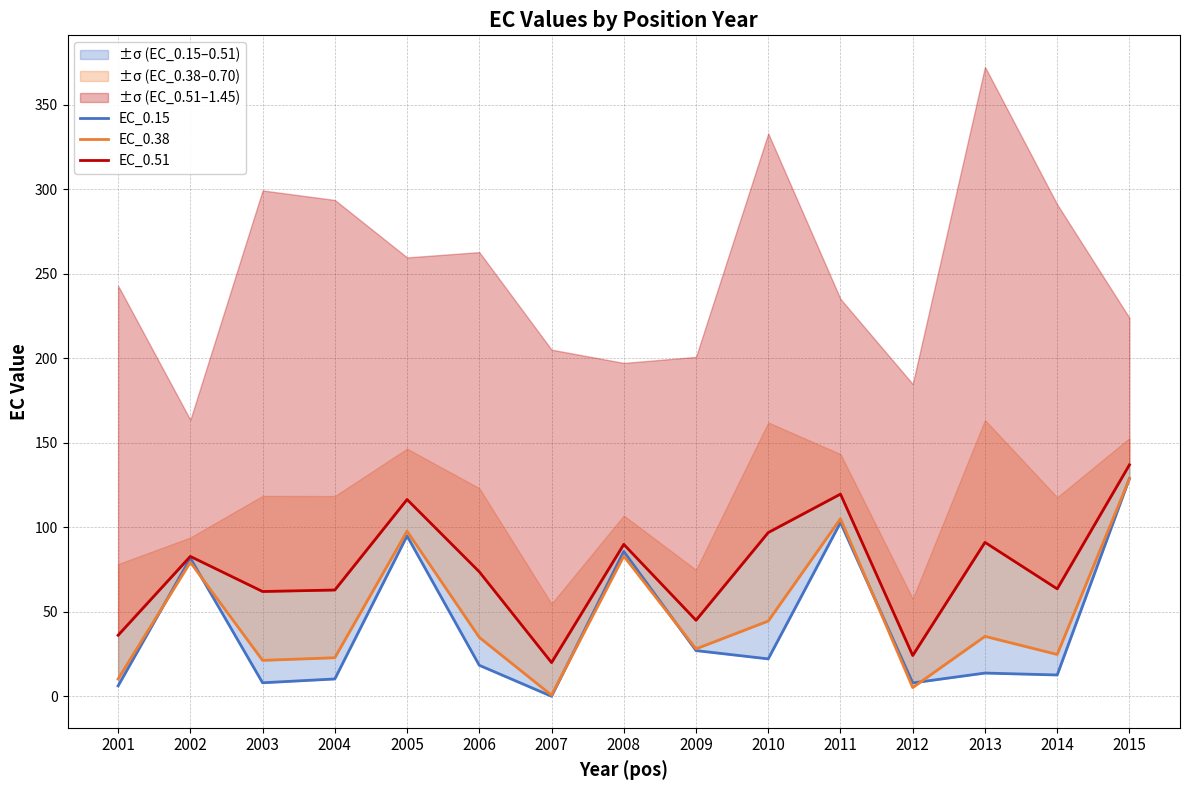

What are all the series names shown in the legend?

EC_0.15, EC_0.38, EC_0.51